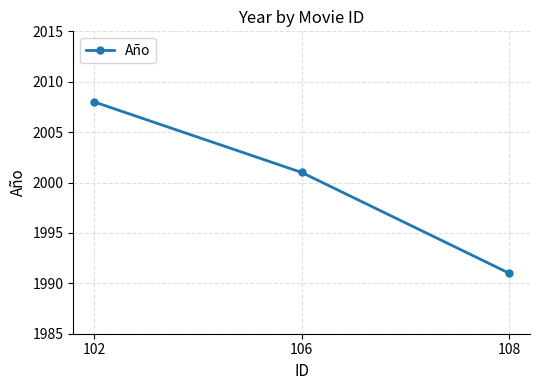

Rank the categories by value from lowest to highest.

108, 106, 102